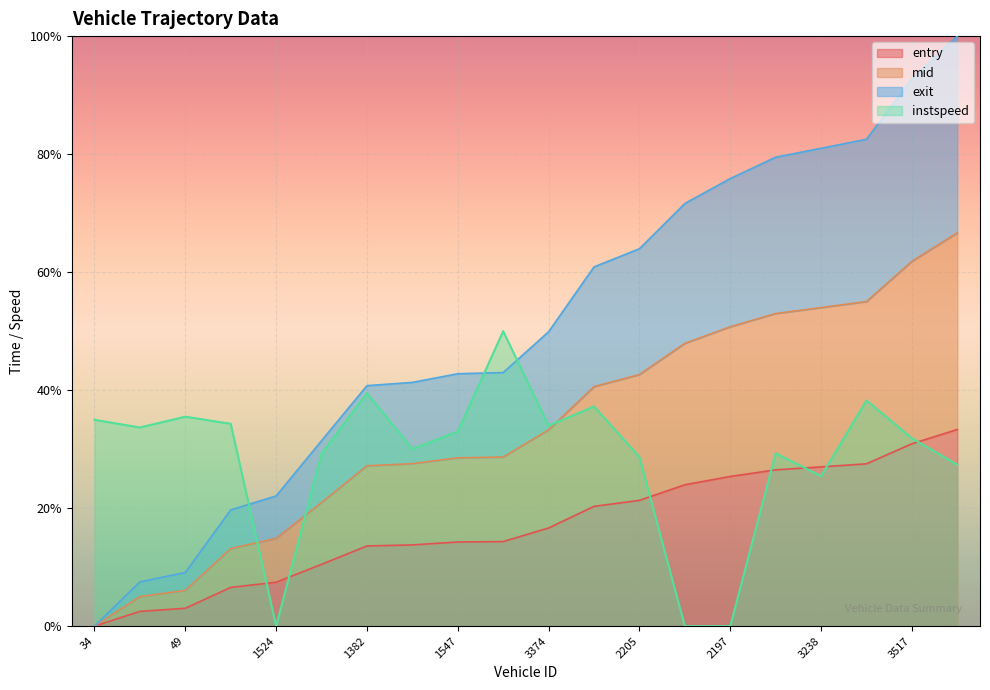

Is the value of mid at 203 greater than the value of exit at 49?

No